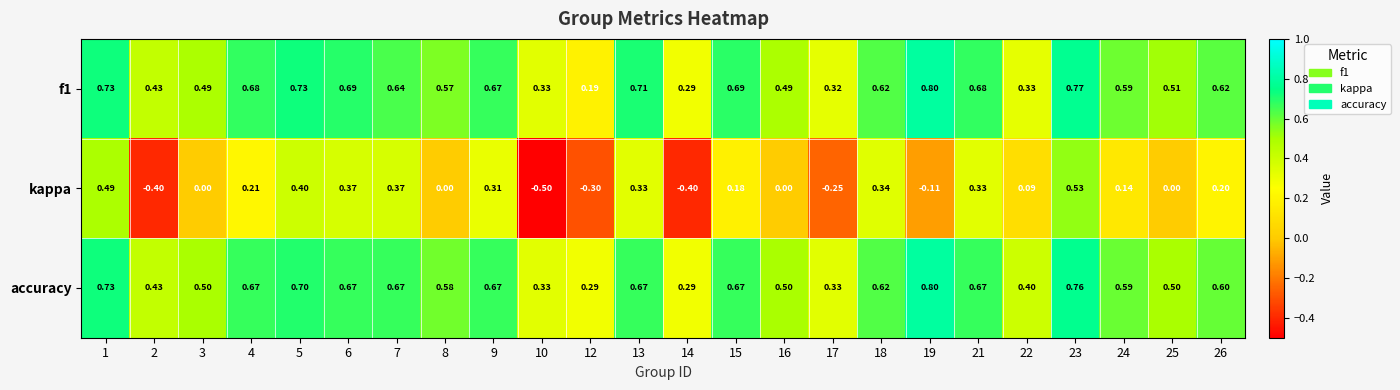

Is the value of accuracy at 26 greater than the value of kappa at 9?

Yes